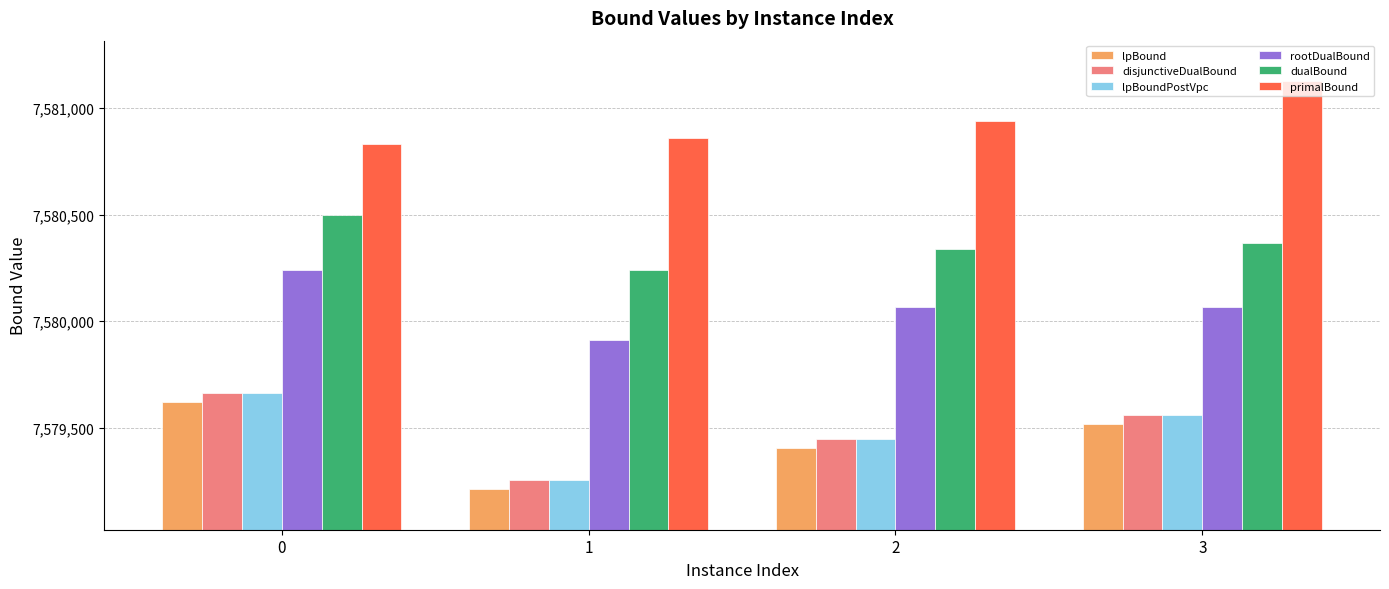

What are all the series names shown in the legend?

lpBound, disjunctiveDualBound, lpBoundPostVpc, rootDualBound, dualBound, primalBound